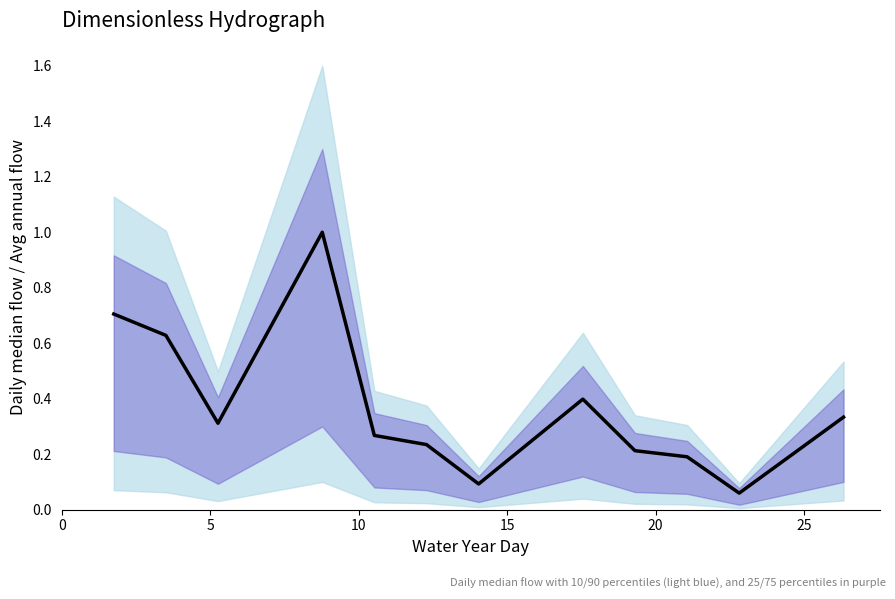

True or false: the data has more than 2 interior local peaks.

False